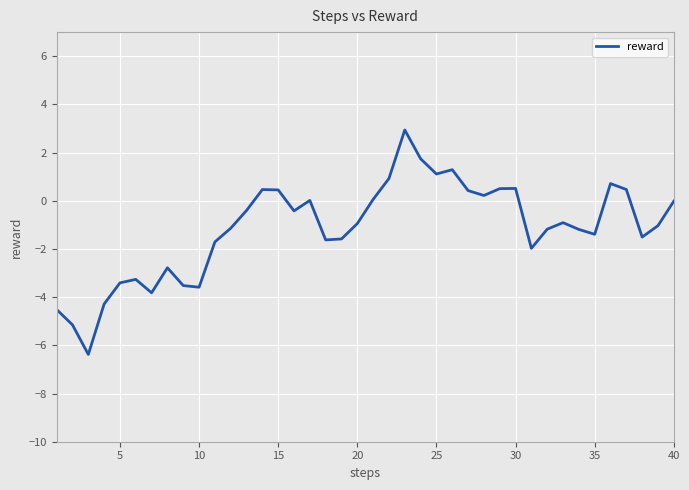

What is the difference between the maximum and second lowest values?

8.1